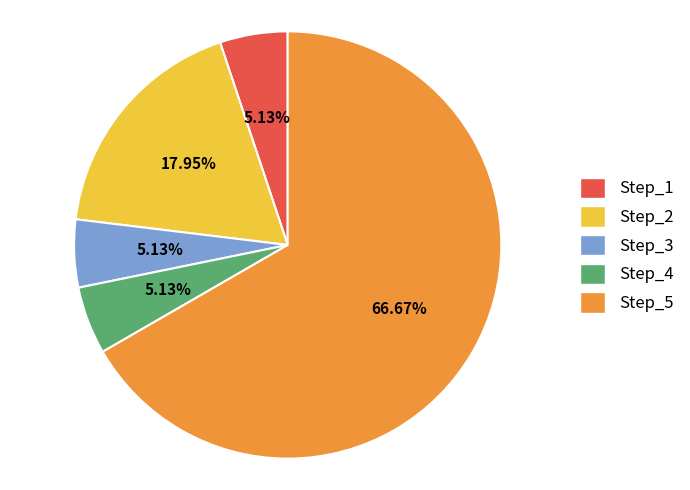

What percentage is NOT represented by Step_2?

82.1%